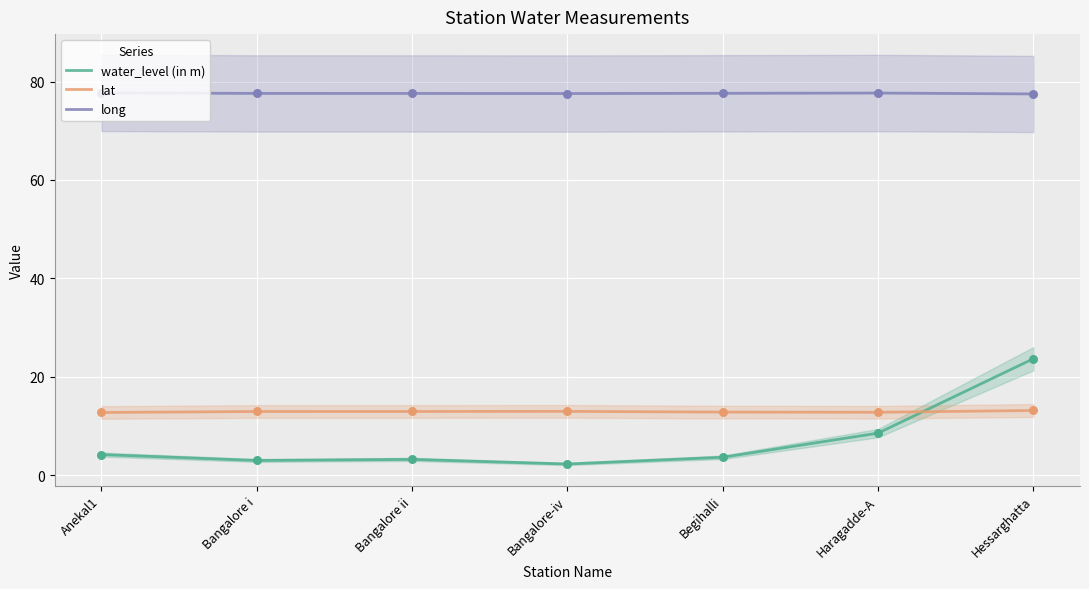

Is the value of lat at Haragadde-A greater than the value of long at Haragadde-A?

No